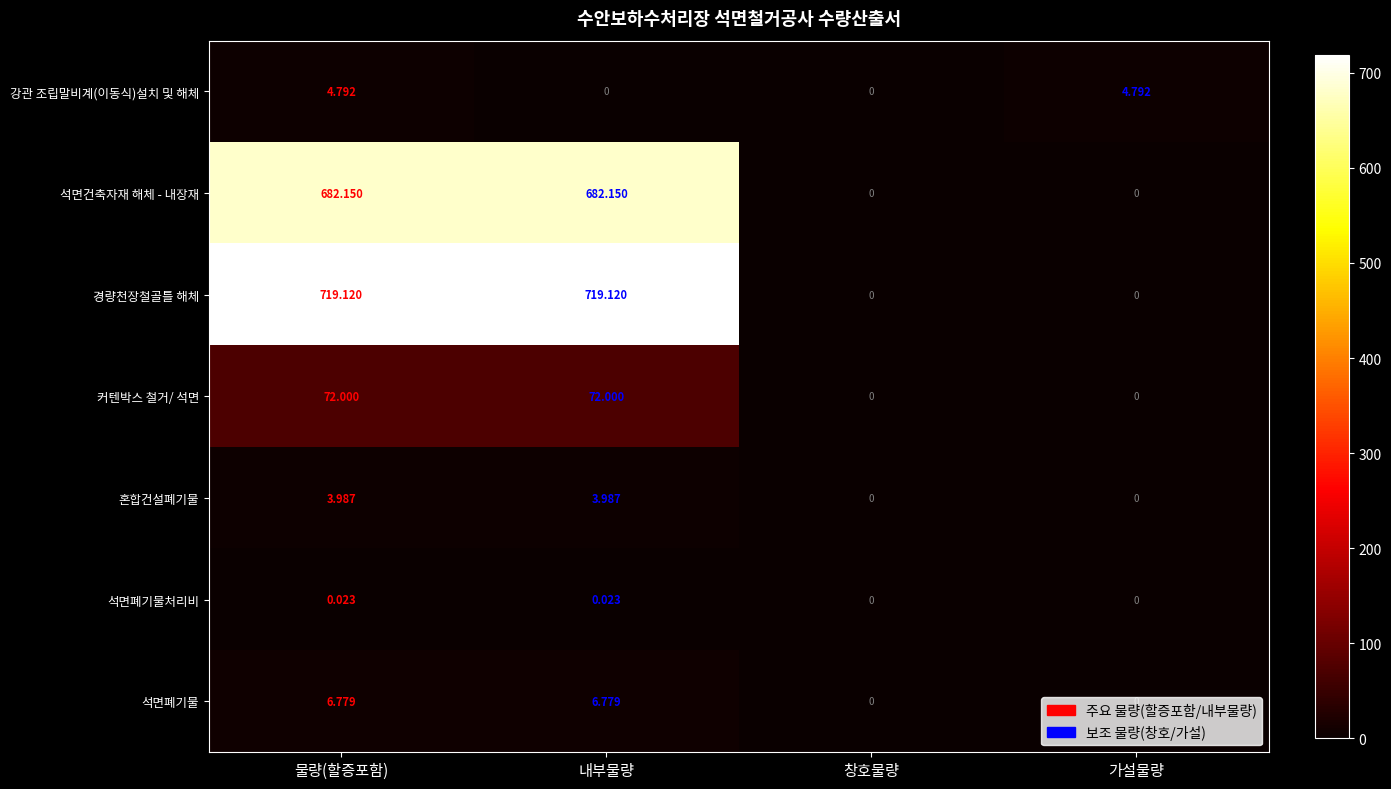

Rank the series at 내부물량 from highest to lowest value.

경량천장철골틀 해체, 석면건축자재 해체 - 내장재, 커텐박스 철거/ 석면, 석면폐기물, 혼합건설폐기물, 석면폐기물처리비, 강관 조립말비계(이동식)설치 및 해체